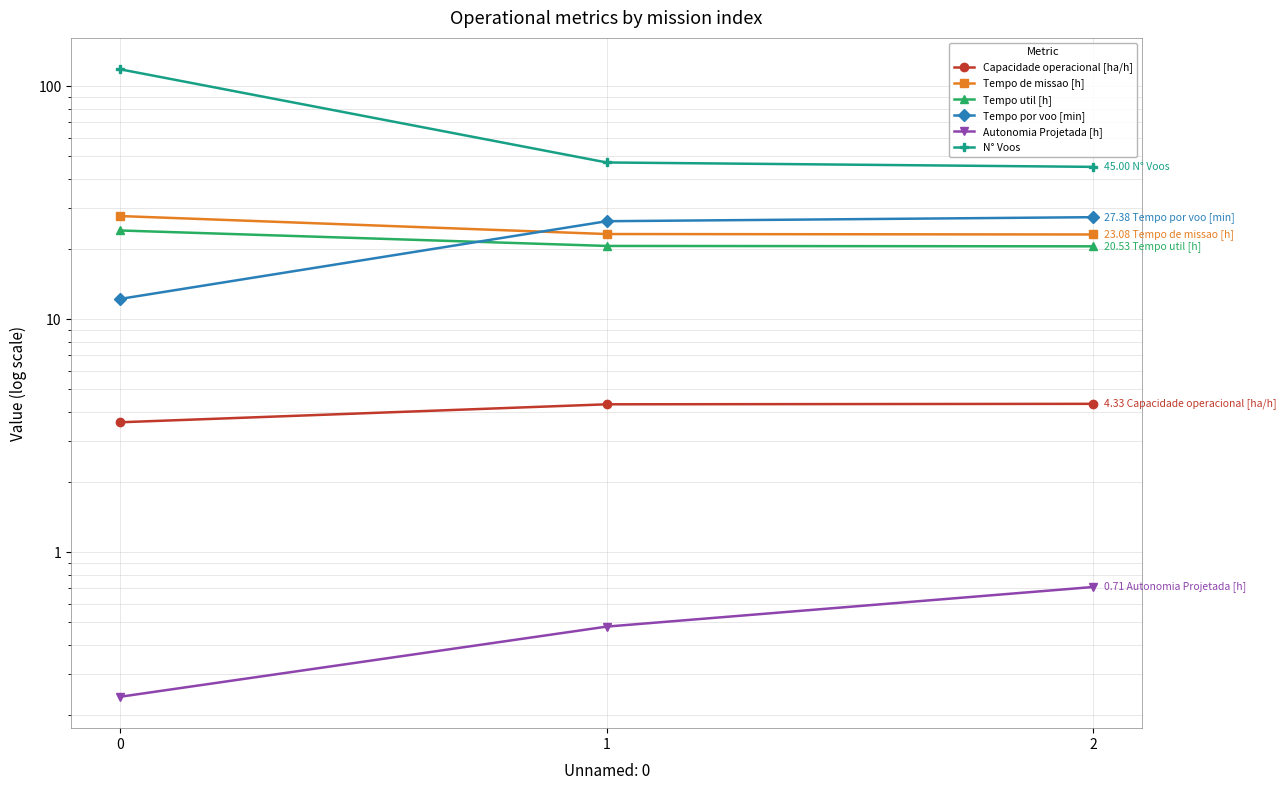

What is the difference between the second highest and minimum values in the N° Voos series?

2.0